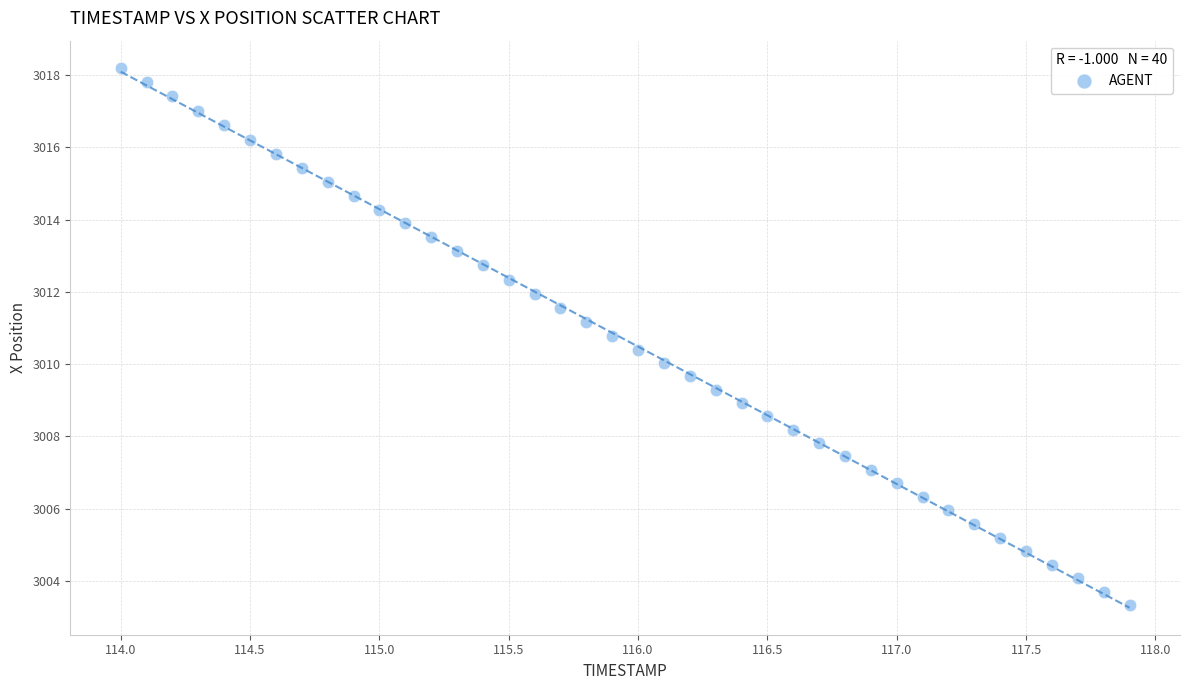

What is the range of Y values (max minus min)?

14.9